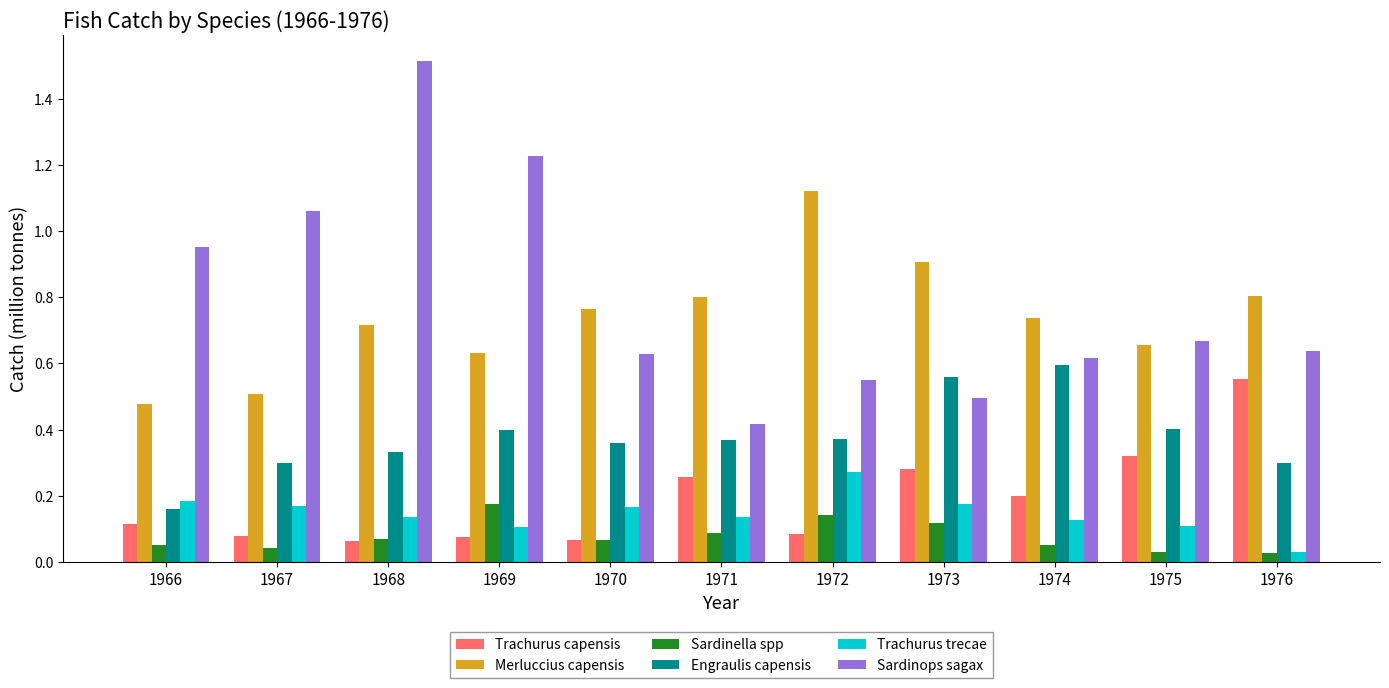

Is it true that Sardinops sagax equals 0.2 at 1972?

False